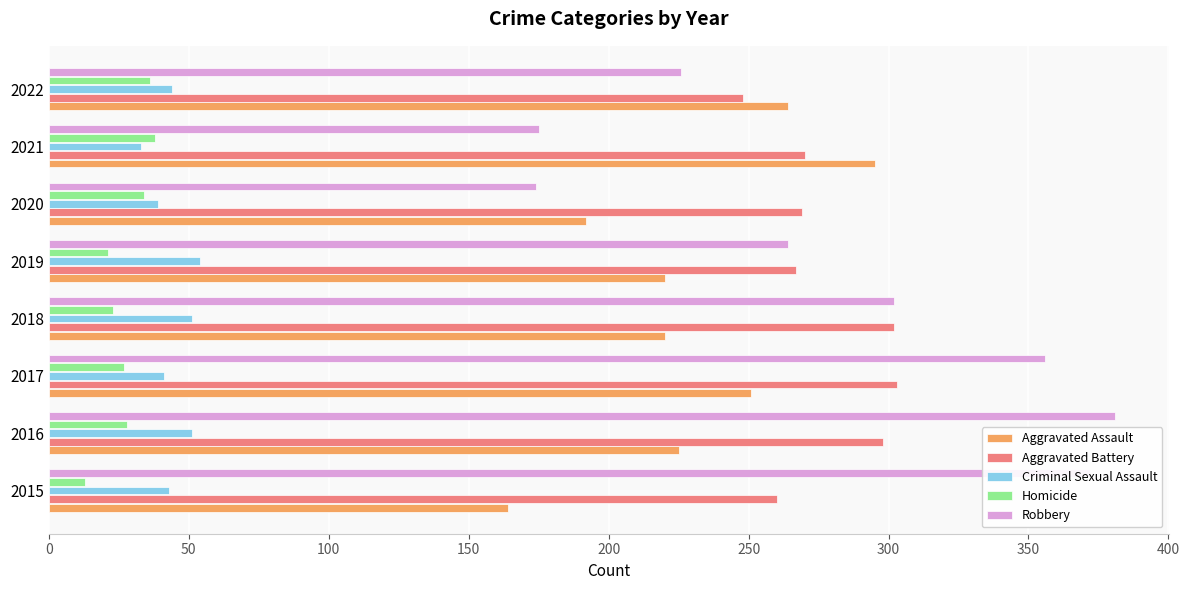

What is the total value across all series at 2018?

898